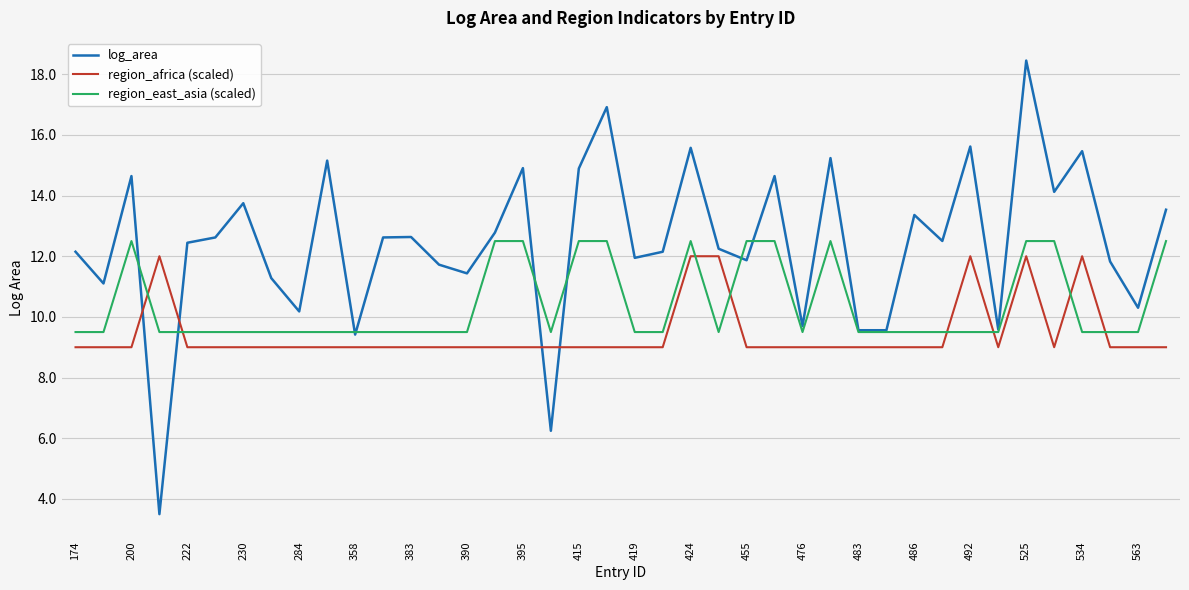

Rank the series by their average value, from lowest to highest.

region_africa (scaled), region_east_asia (scaled), log_area